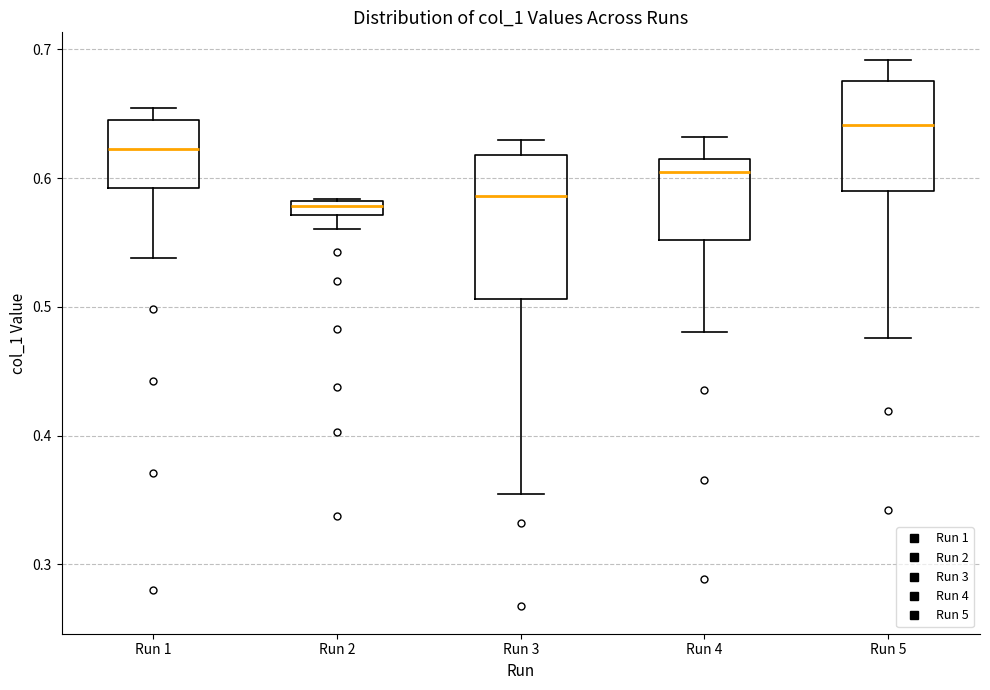

Which box has the highest median line?

Run 5